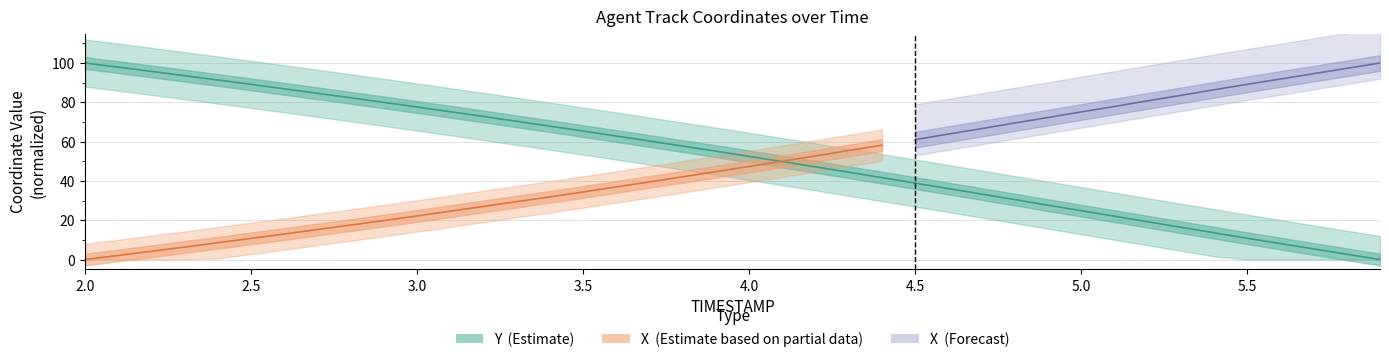

What is the change in value from 2.2 to 5.0?

-70.9